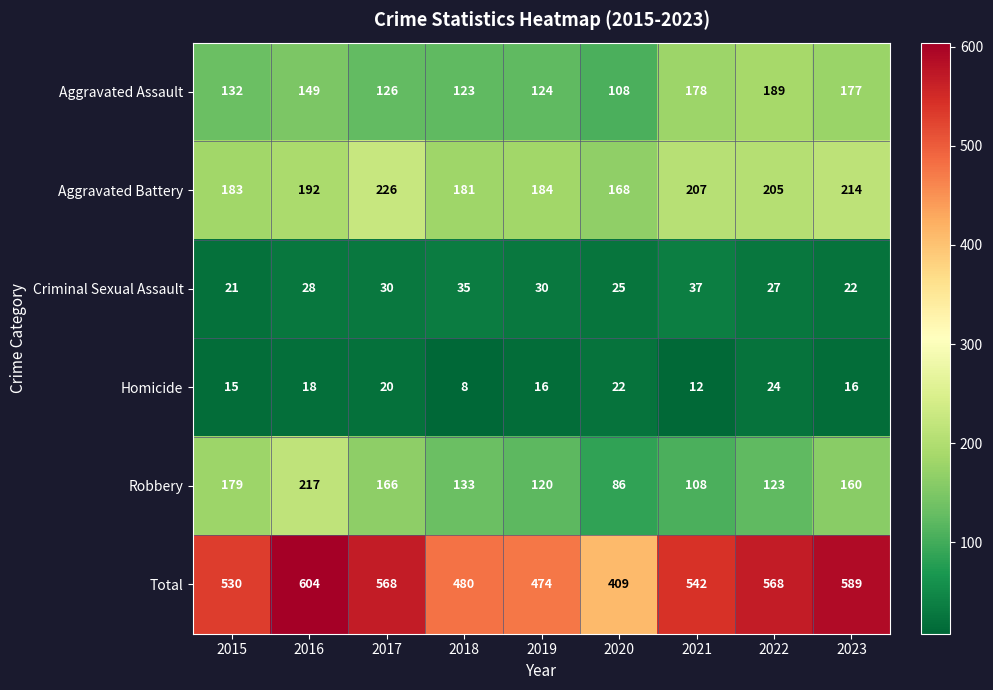

List the series in order of their peak value, lowest first.

Homicide, Criminal Sexual Assault, Aggravated Assault, Robbery, Aggravated Battery, Total